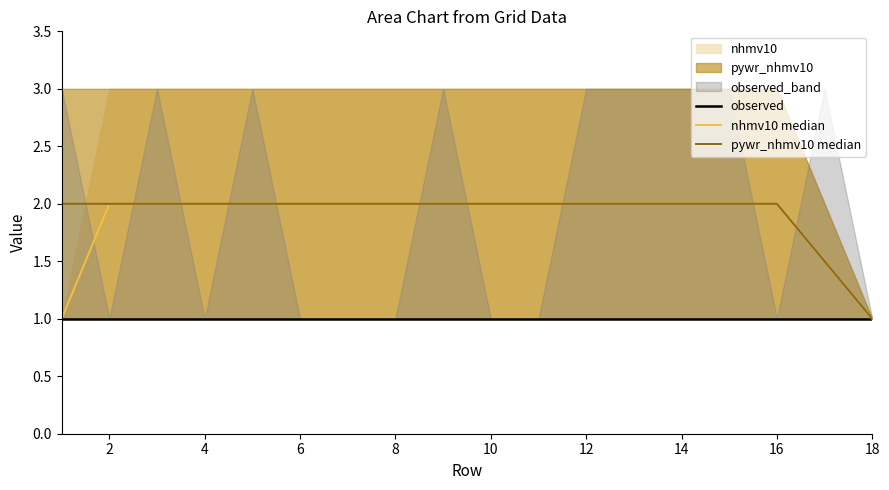

Where is pywr_nhmv10 median nearest to the value 1?

18